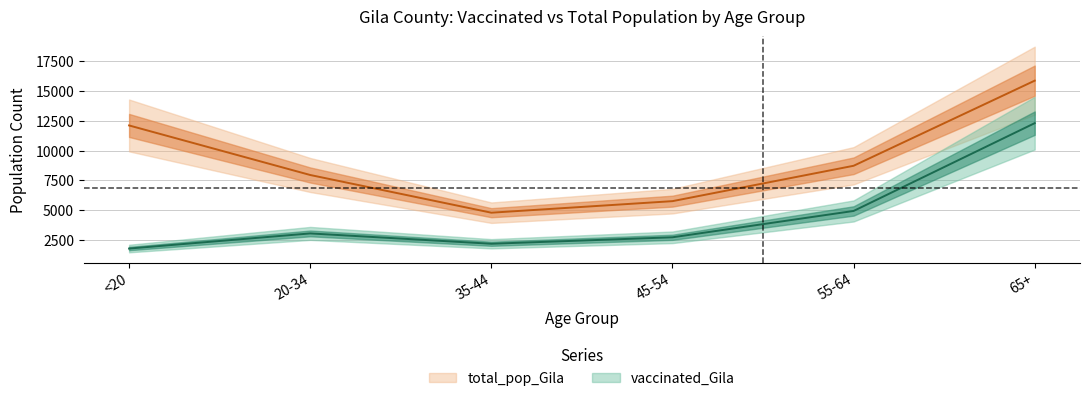

What is the maximum value shown in the chart?

15871